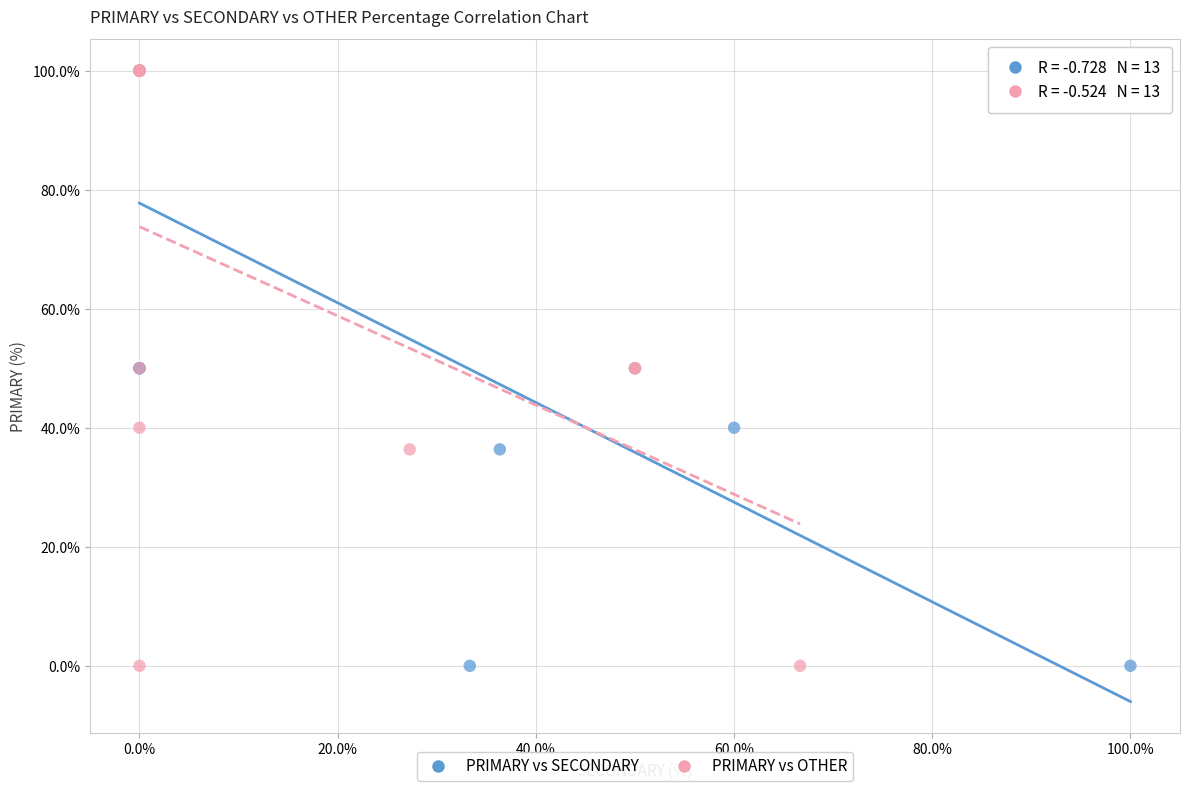

What are all the series names shown in the legend?

PRIMARY vs SECONDARY, PRIMARY vs OTHER